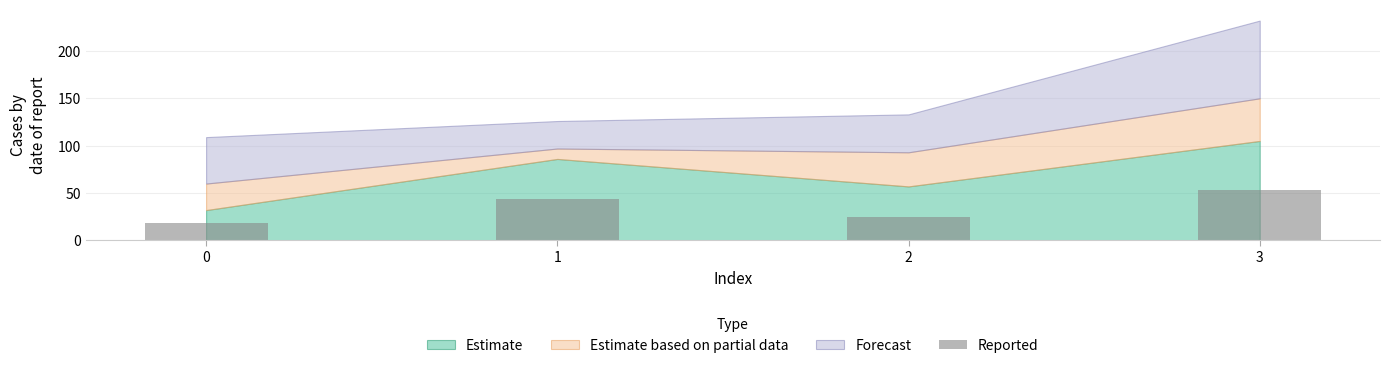

Which has a higher value, 0 or 2?

2